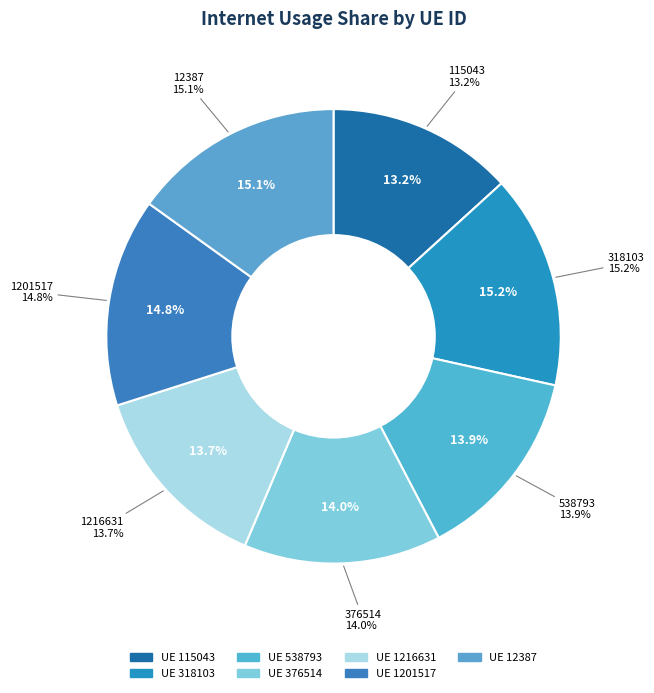

Is 1201517 the majority of the pie?

No